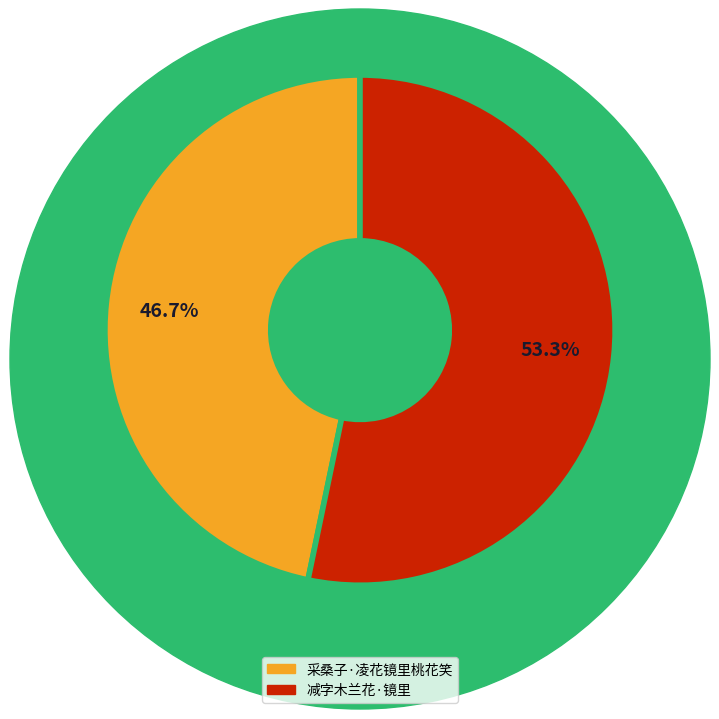

To the nearest percent, what is the difference between the largest and smallest slice percentages?

7%